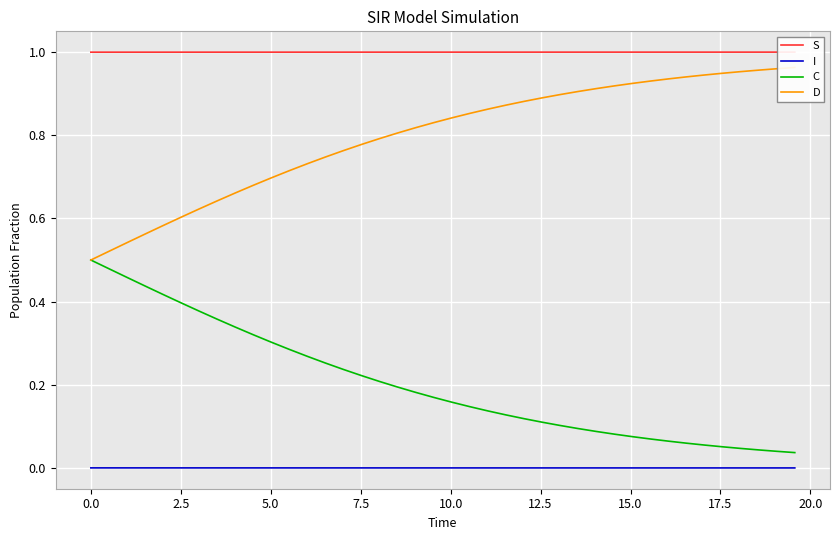

What is the value of the D point at the 27th from the left?

0.9